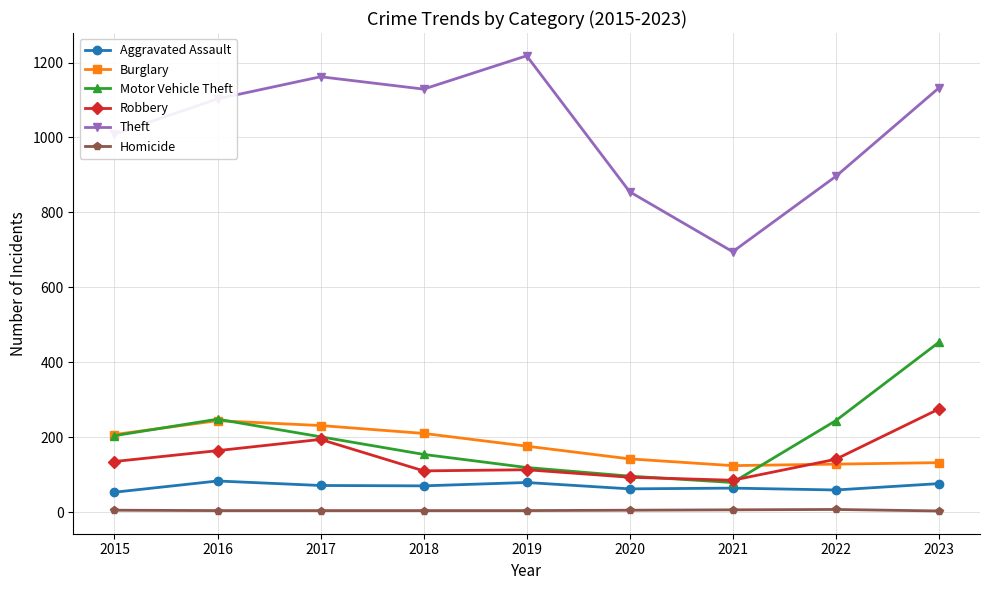

Between 2017 and 2019, which series saw the biggest shift?

Motor Vehicle Theft